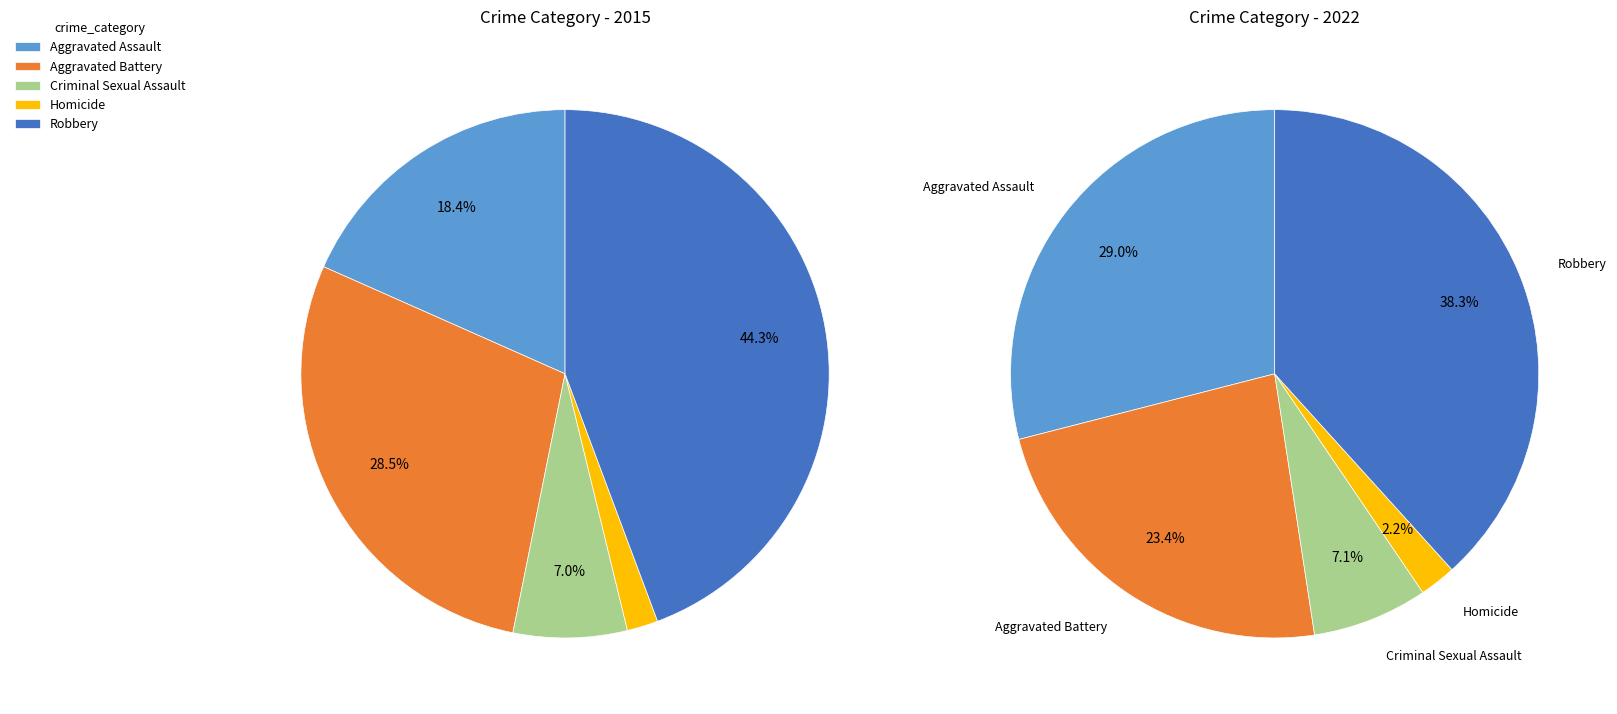

How many slices are in this pie chart?

5